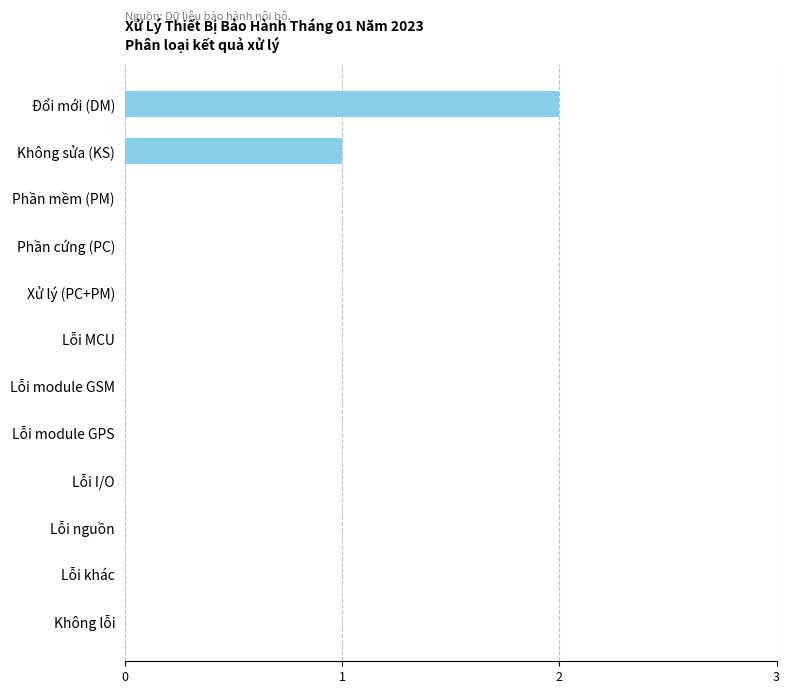

At which category does the chart reach its peak across all series?

Đổi mới (DM)